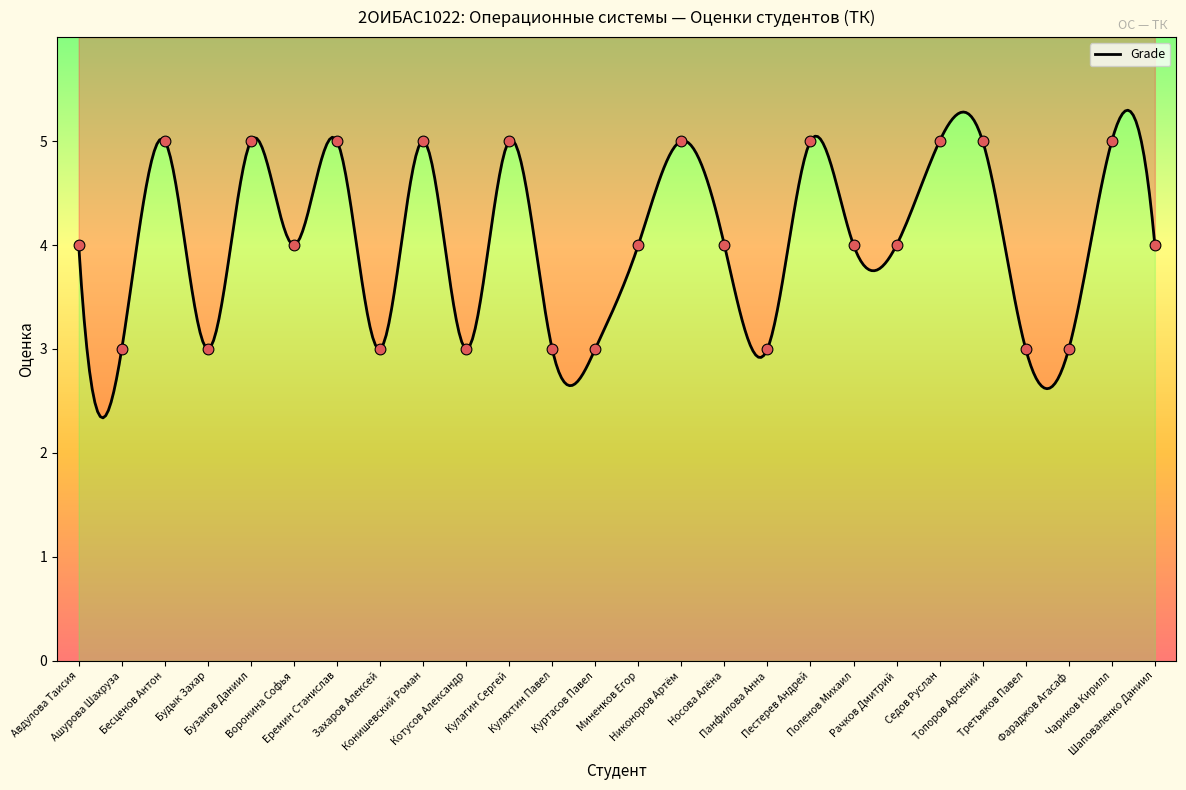

Approximately how many times larger is the value at Бесценов Антон compared to Авдулова Таисия?

1.2